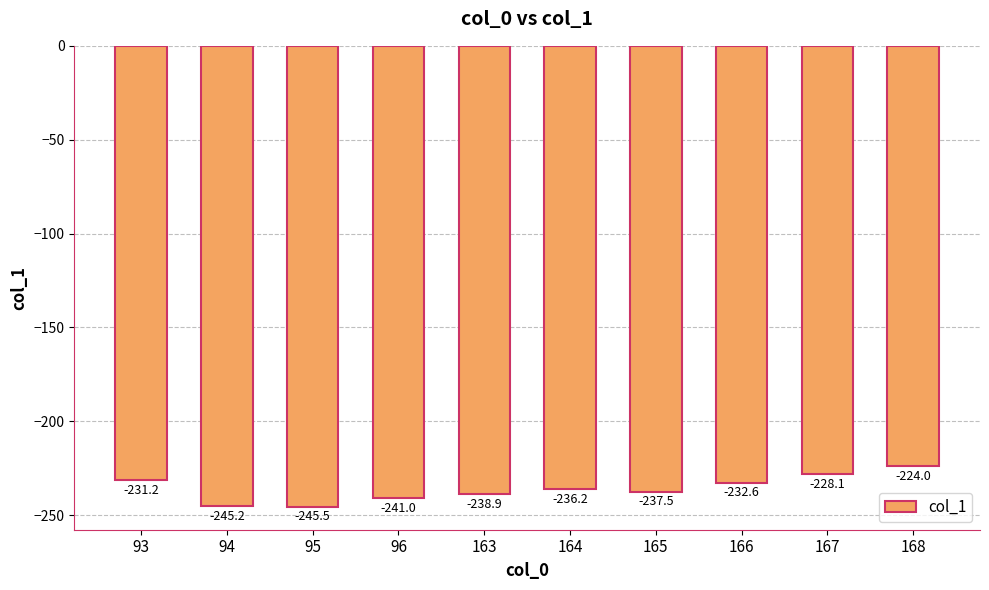

Reading right to left, what are all the values shown in this chart?

168=-224.0	167=-228.1	166=-232.6	165=-237.5	164=-236.2	163=-238.9	96=-241.0	95=-245.5	94=-245.2	93=-231.2